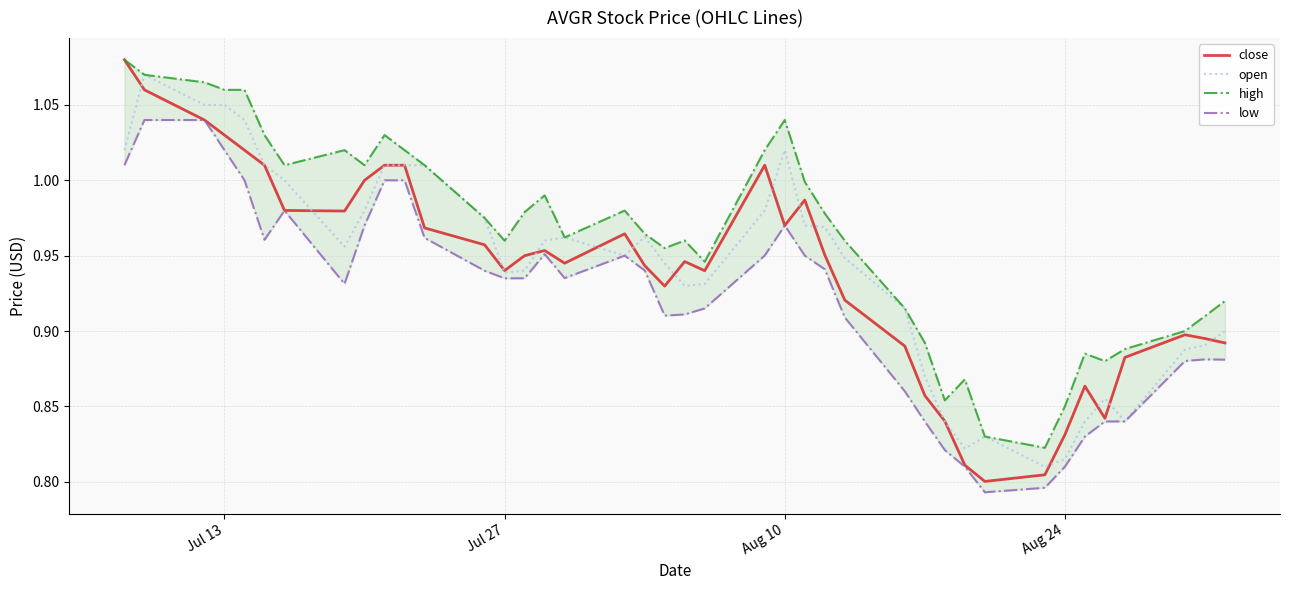

How many categories are shown in the chart?

40